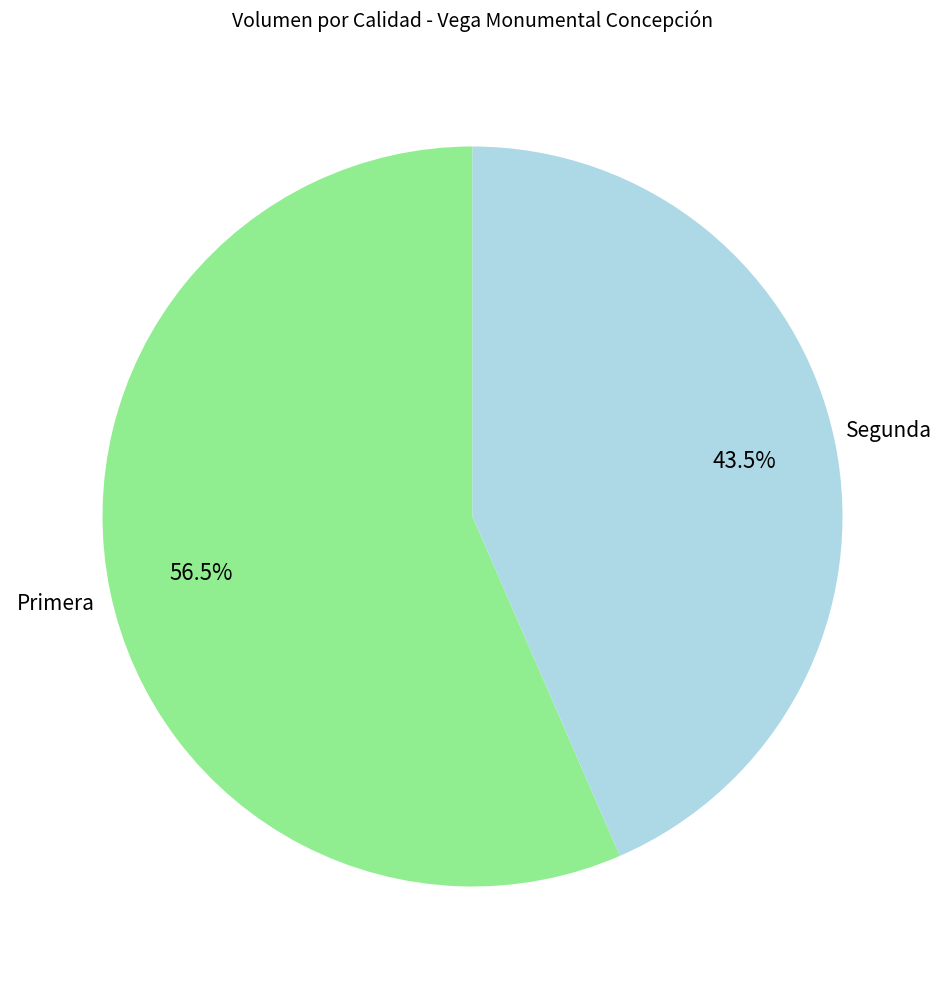

Rank the categories by value from lowest to highest.

Segunda, Primera